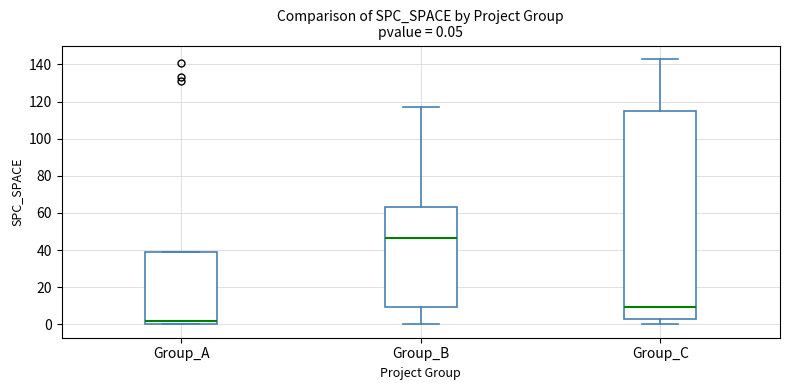

Which box is the tallest, from its lower edge to its upper edge?

Group_C